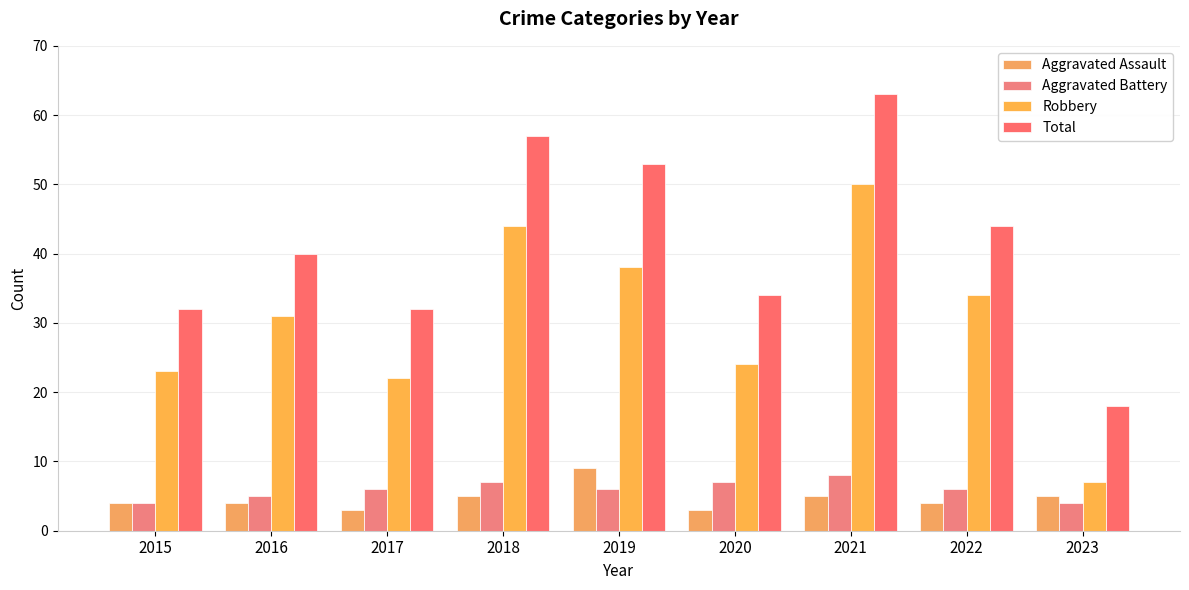

Rank the series at 2017 from lowest to highest value.

Aggravated Assault, Aggravated Battery, Robbery, Total